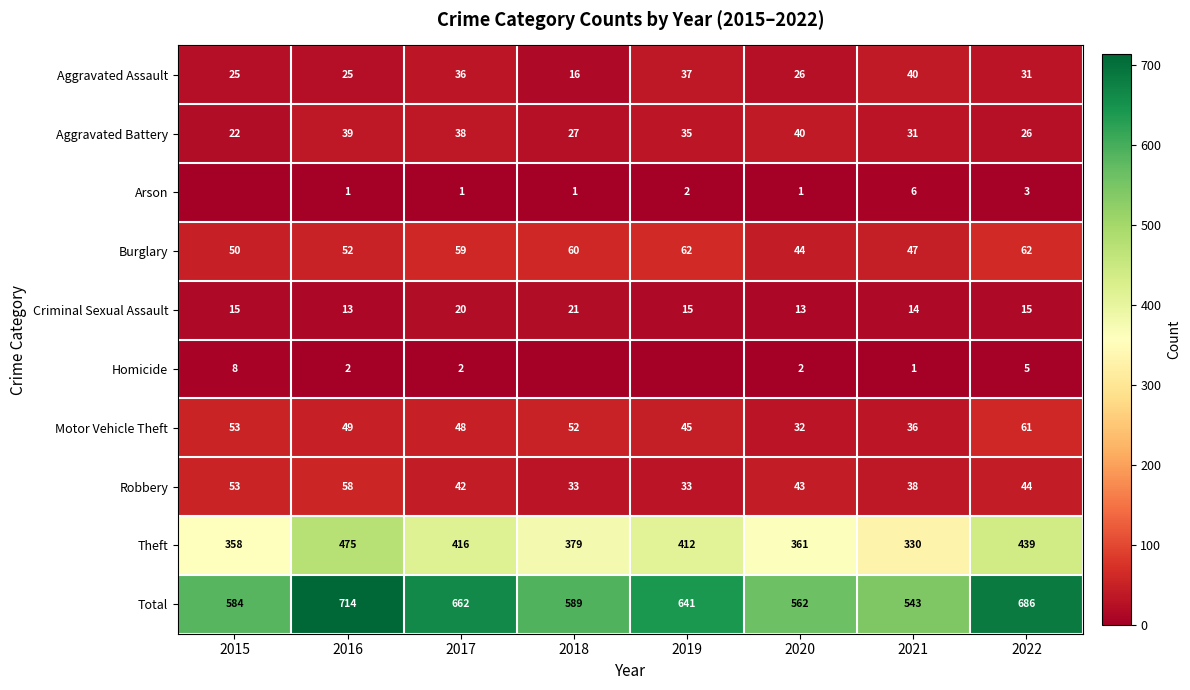

The value of Theft at 2019 is 412. True or false?

True